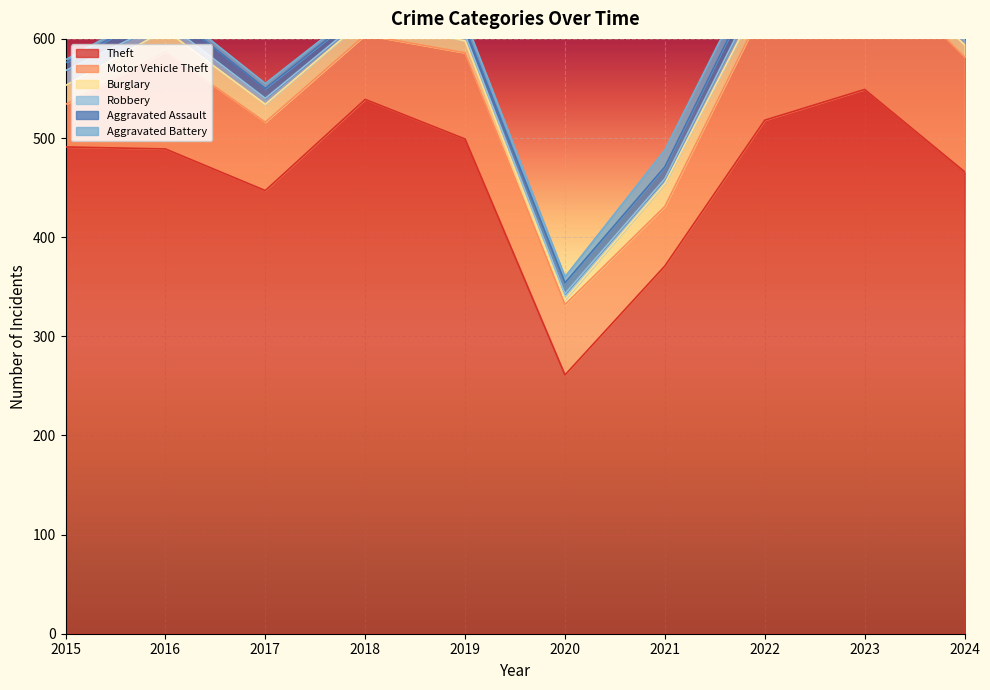

Which has a higher value, 2021 or 2019?

2019